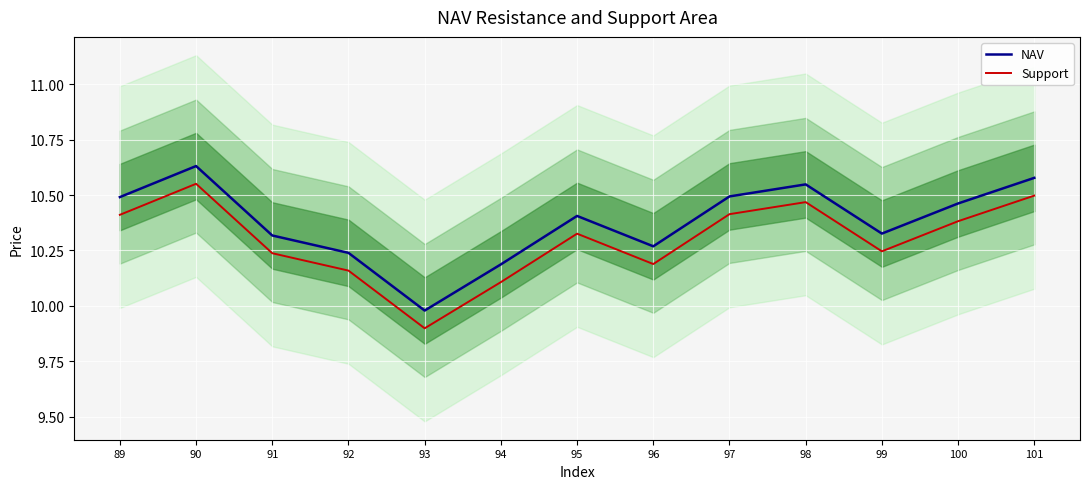

How many distinct data groups are displayed?

2